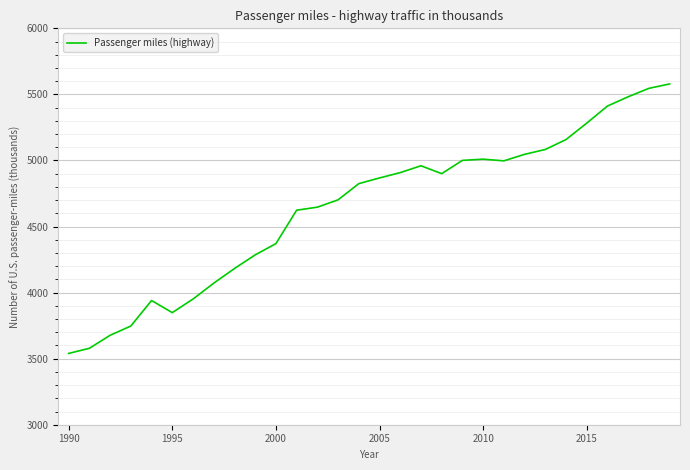

Count the number of categories in the chart.

30